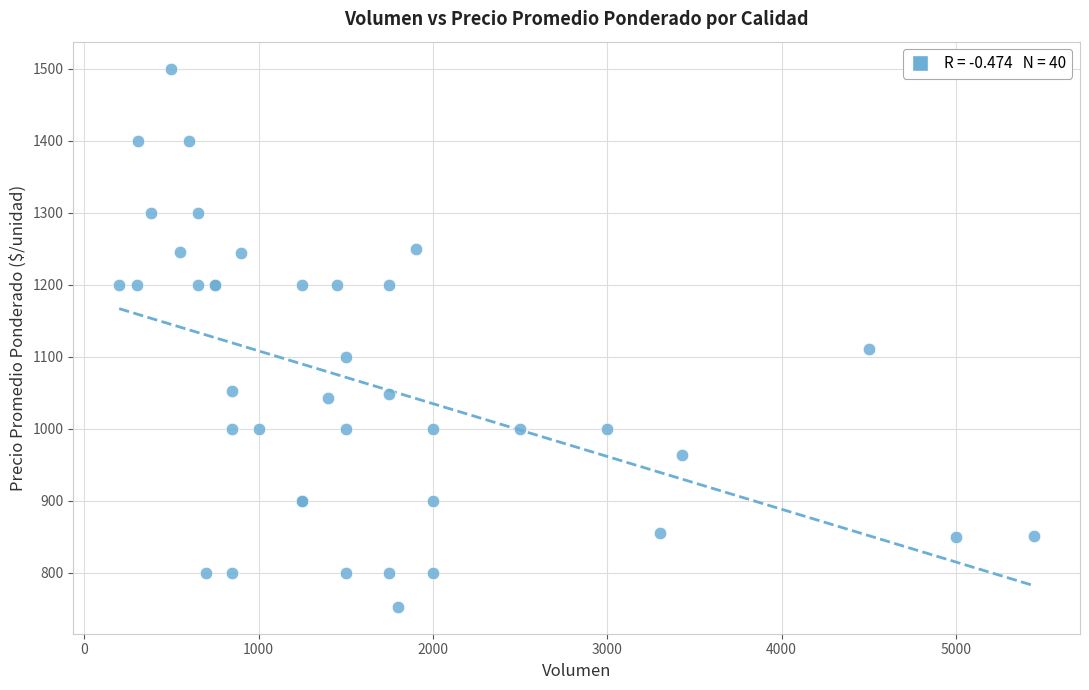

What Y value in the scatter plot is closest to 1126?

1111